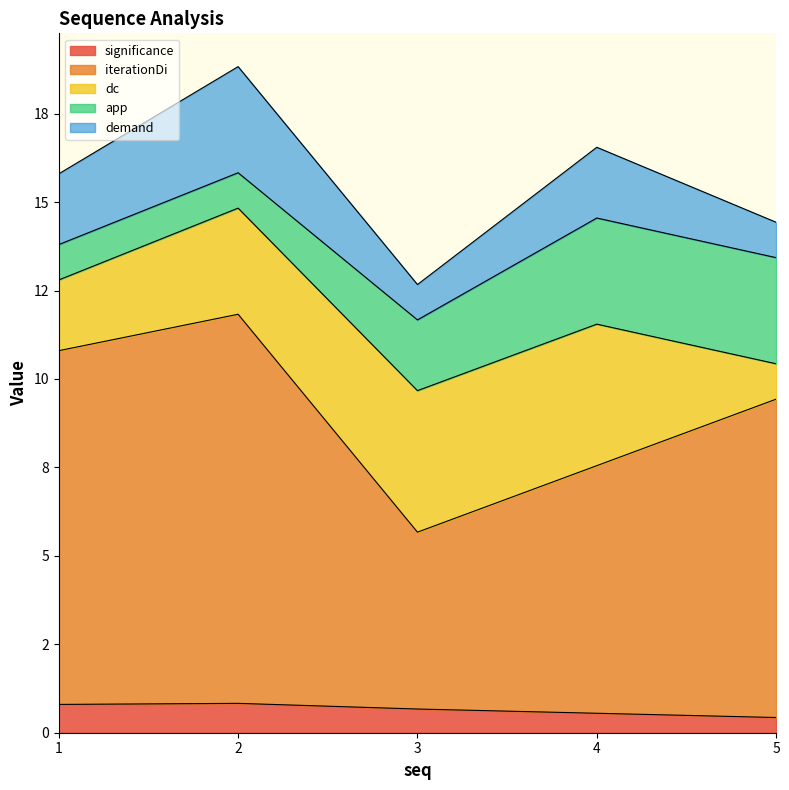

How many lines are shown in the chart?

5